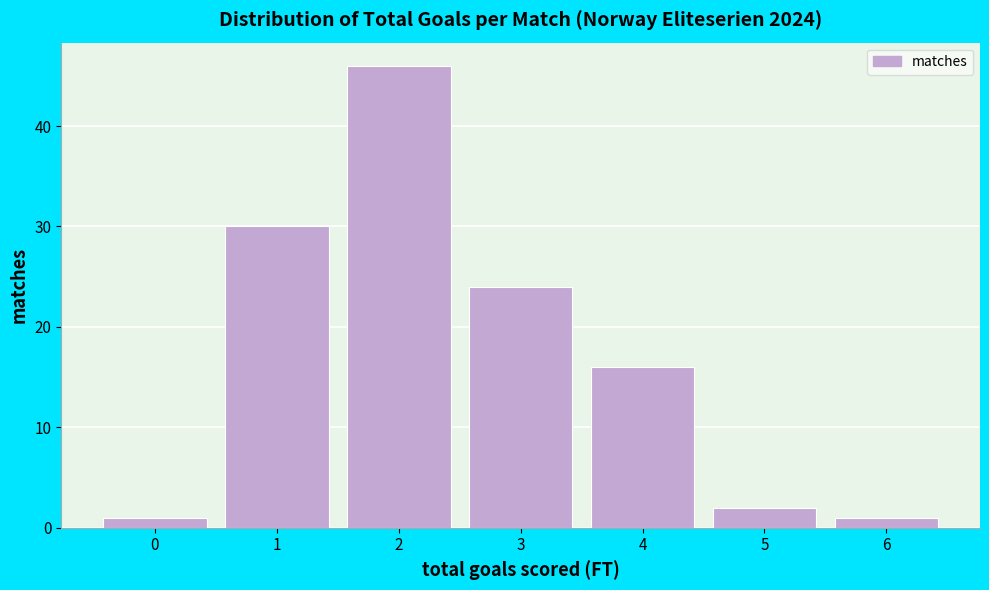

Reading left to right, list all the values displayed in this chart.

1	30	46	24	16	2	1